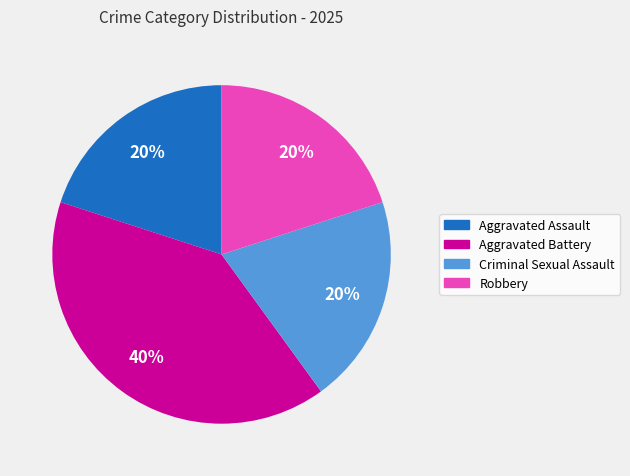

Is Robbery the majority of the pie?

No